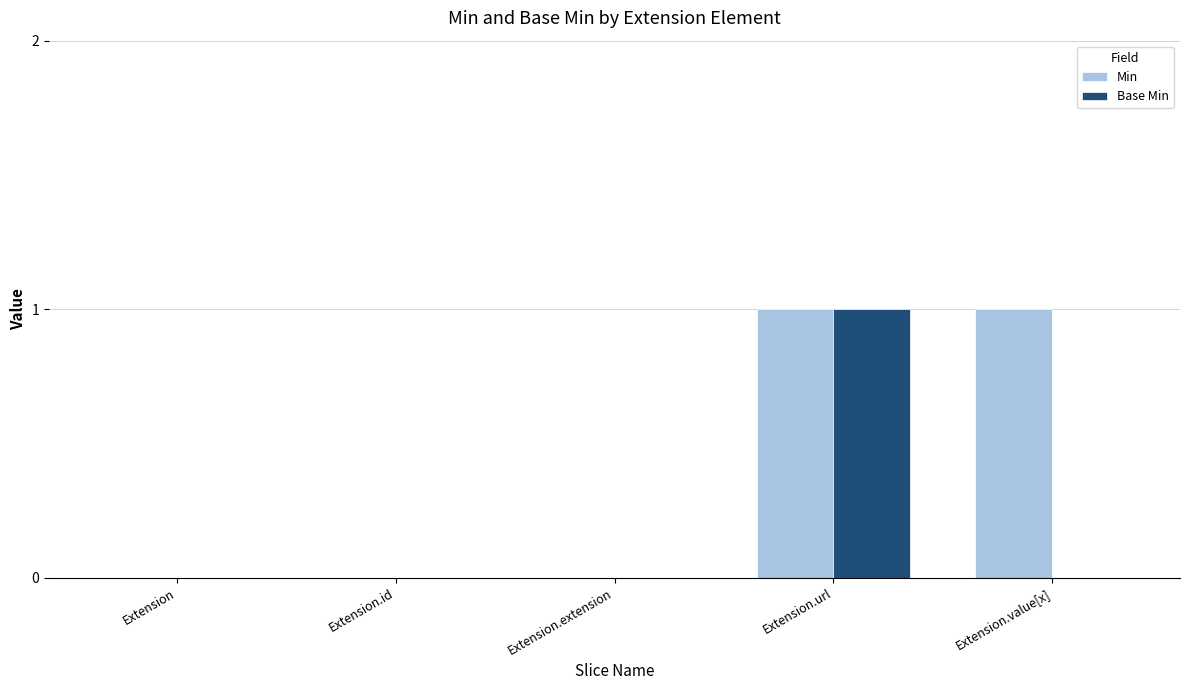

At which label does Base Min reach its peak?

Extension.url